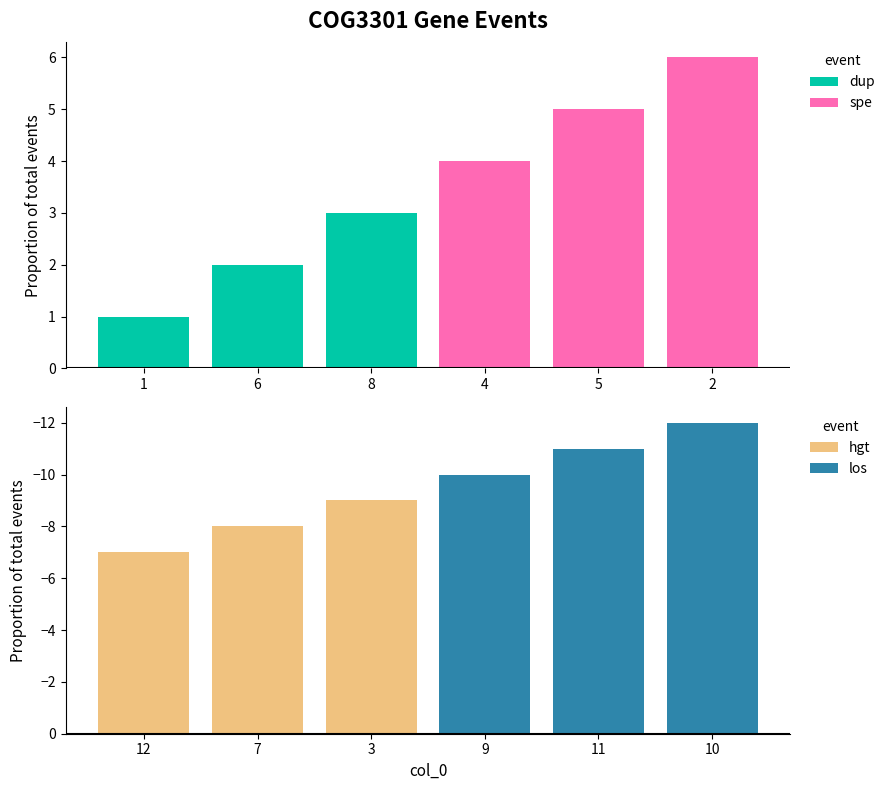

Reading left to right, transcribe all the data shown in this chart.

dup: 1	2	3	0	0	0
spe: 0	0	0	4	5	6
hgt: -7	-8	-9	0	0	0
los: 0	0	0	-10	-11	-12